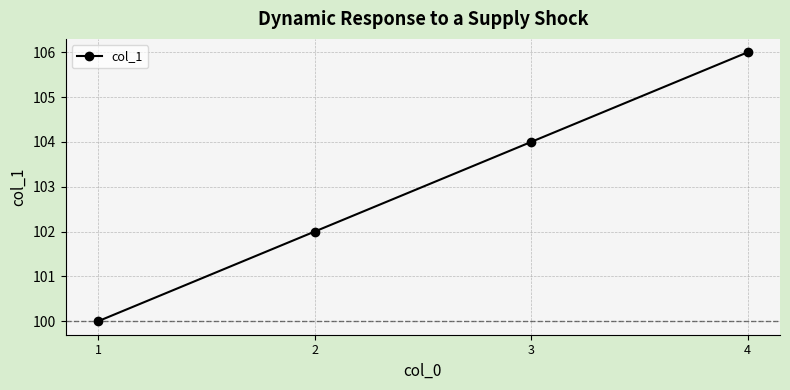

Reading left to right, extract all data points from this chart.

1=100	2=102	3=104	4=106